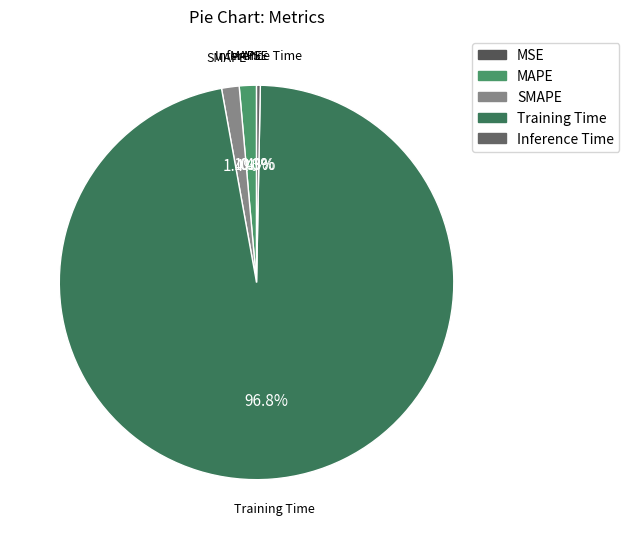

To the nearest percent, what portion does Training Time represent?

97%